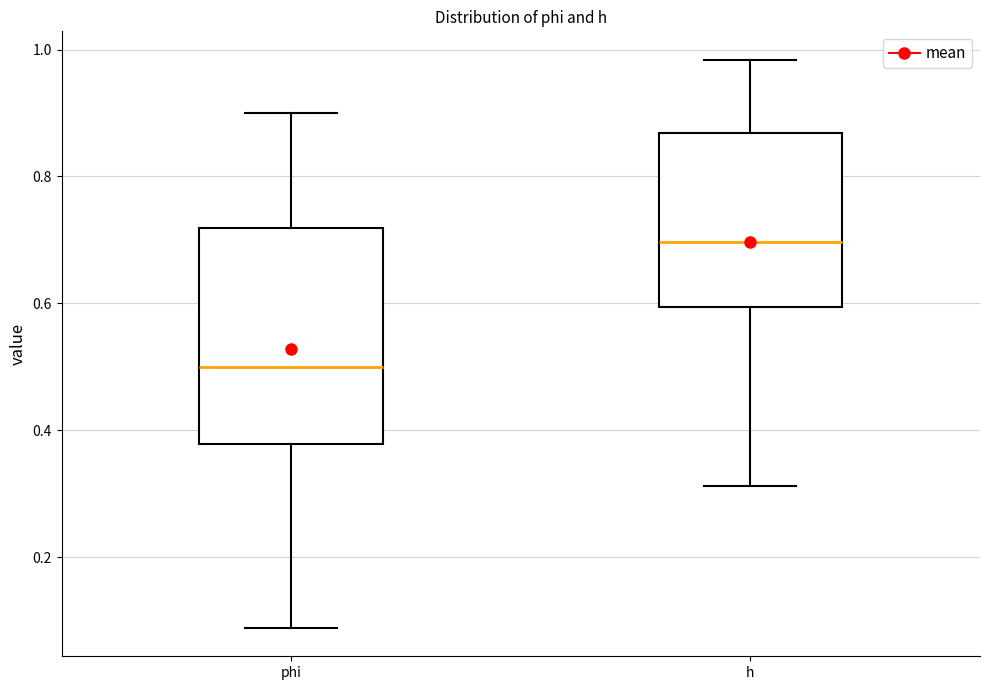

Reading left to right, transcribe this box plot: for each box, give where its median line is, the range the box spans, and where its two whiskers end, as read against the y-axis. The values are not printed on the chart, so give them approximately, as read against the axis.

phi: median 0.50, box 0.38 to 0.72, whiskers 0.08 to 0.90
h: median 0.70, box 0.60 to 0.86, whiskers 0.32 to 0.98